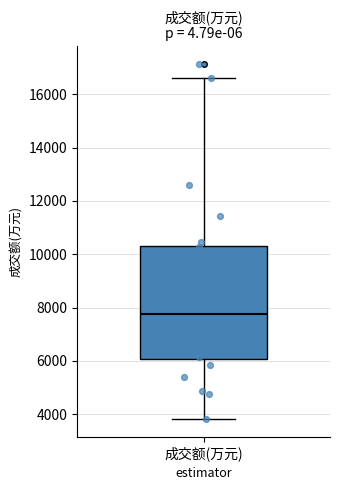

Transcribe this box plot: give where the median line is, the range the box spans, and where the two whiskers end, as read against the y-axis. The values are not printed on the chart, so give them approximately, as read against the axis.

median 7800, box 6000 to 10400, whiskers 3800 to 16600